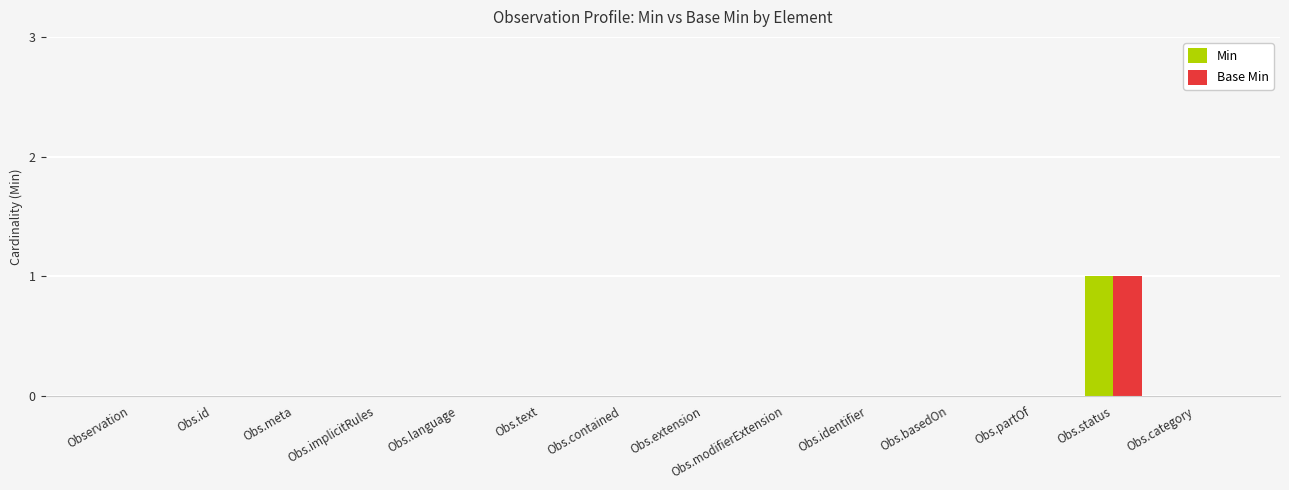

What is the maximum value for Min?

1